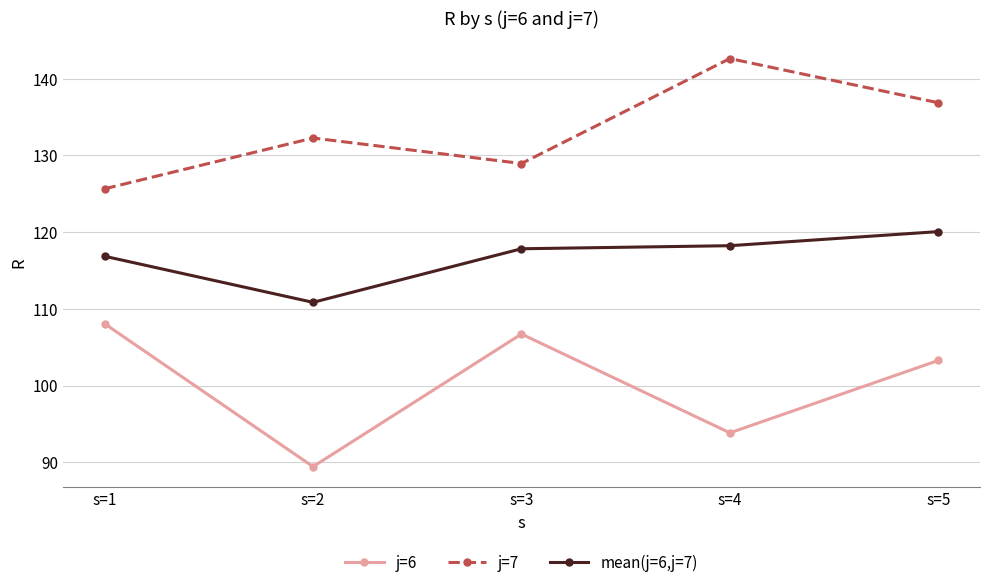

At which label does j=6 reach its minimum?

s=2